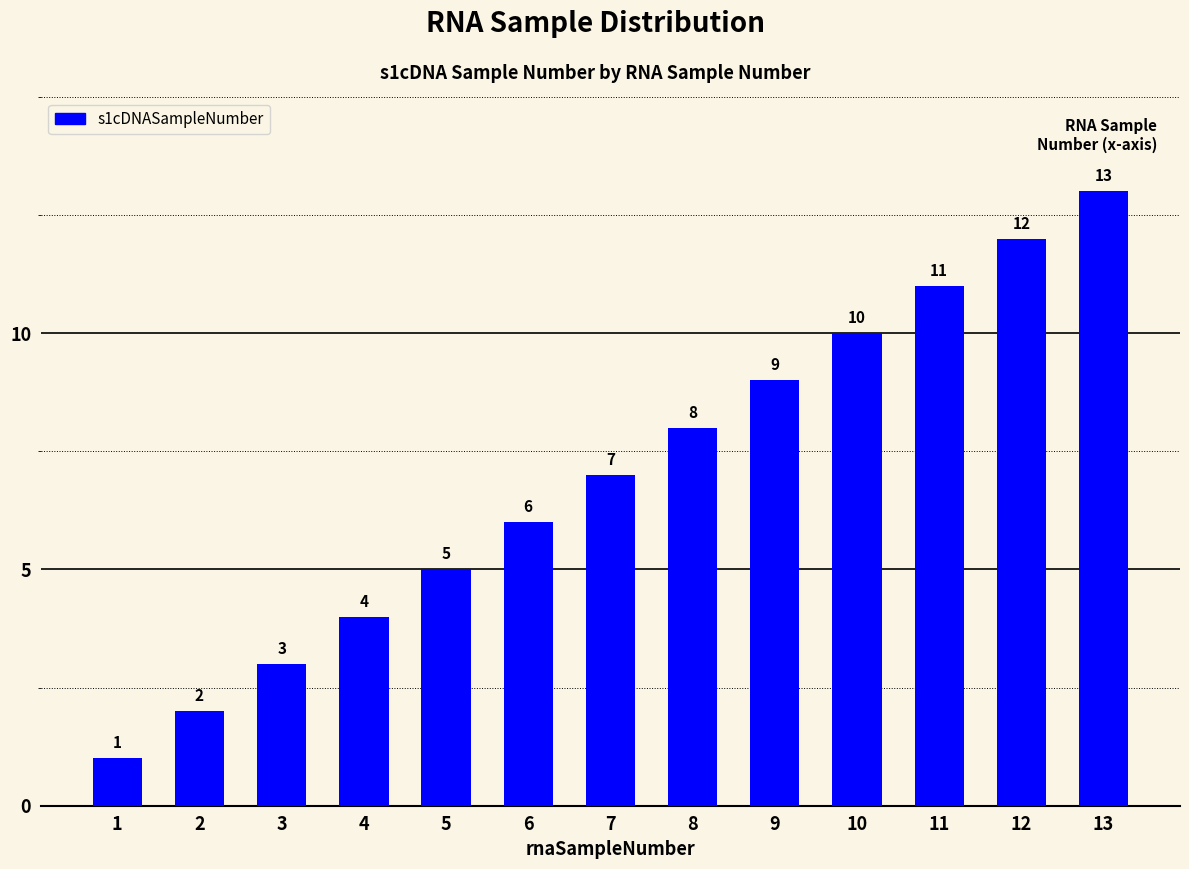

Reading right to left, transcribe all the data shown in this chart.

13	12	11	10	9	8	7	6	5	4	3	2	1